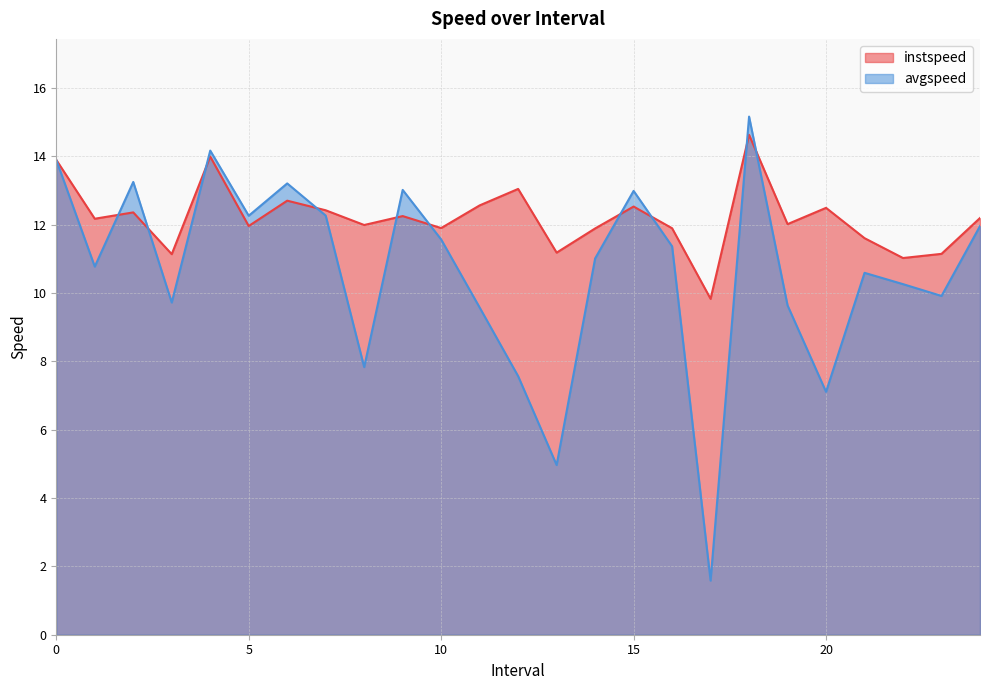

The instspeed series shows 6.6 at 12. True or false?

False